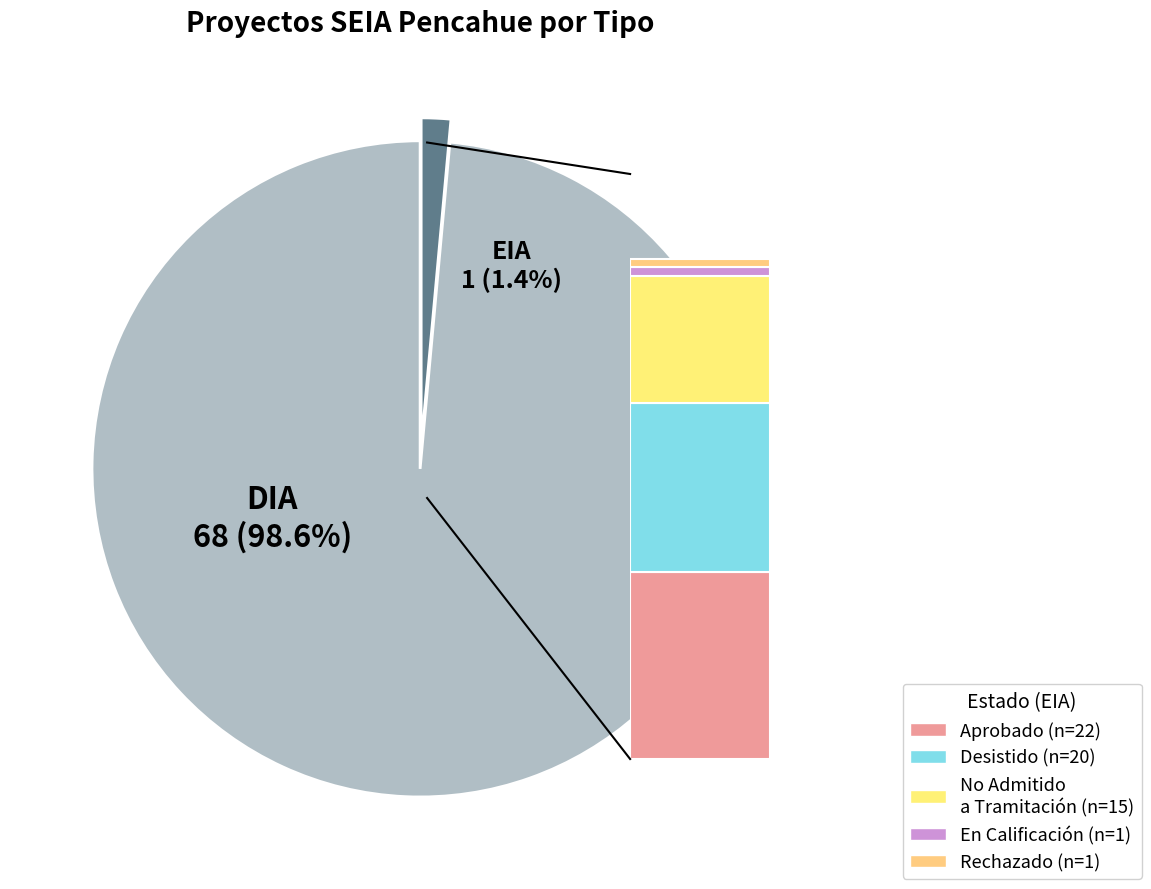

The EIA slice represents 1% of the pie. True or false?

True